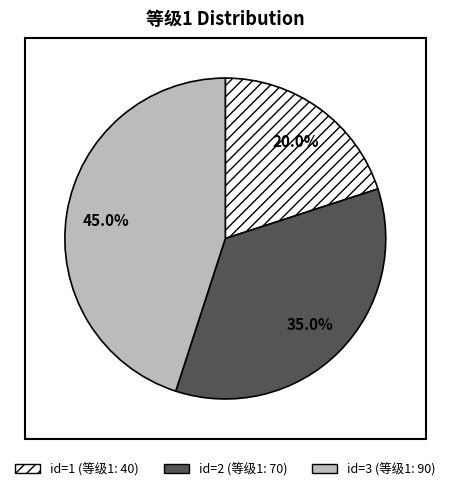

Is there any slice that represents more than half of the pie?

No